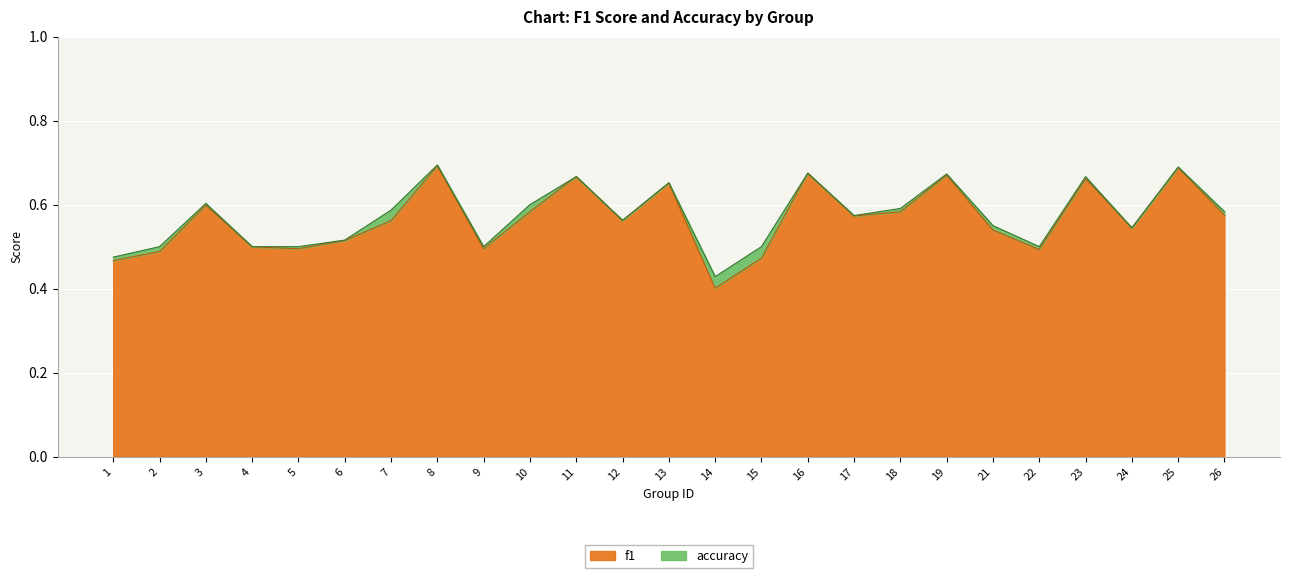

Count the f1 values in the range 0 to 1.

25